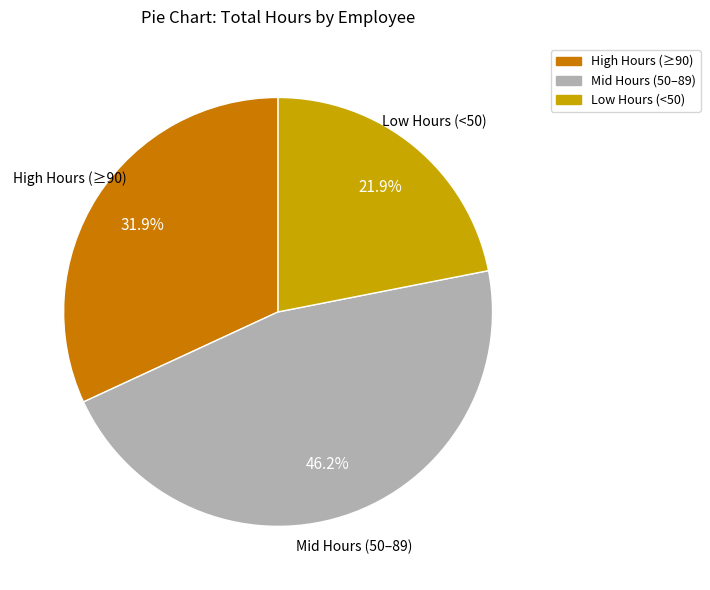

Is there any slice that represents more than half of the pie?

No